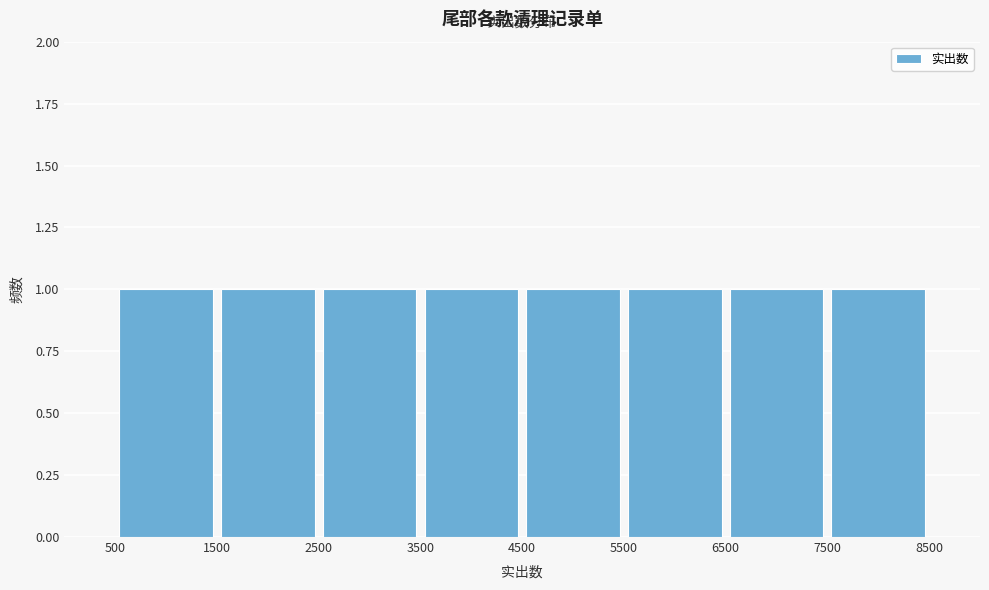

How tall is the bar that spans 5500 to 6500 on the x-axis? The values are not printed on the chart, so give them approximately, as read against the axis.

1